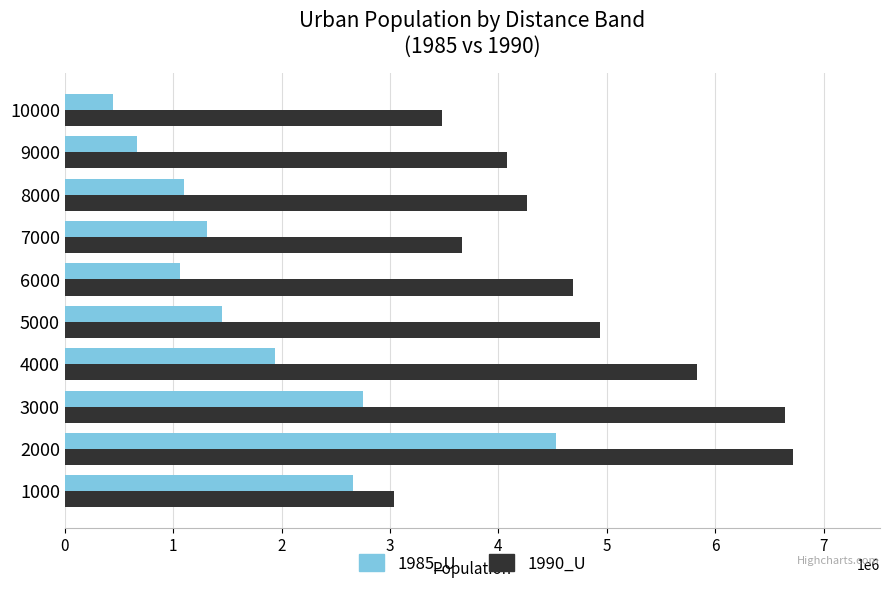

The value of 1990_U at 2000 is 6714729. True or false?

True